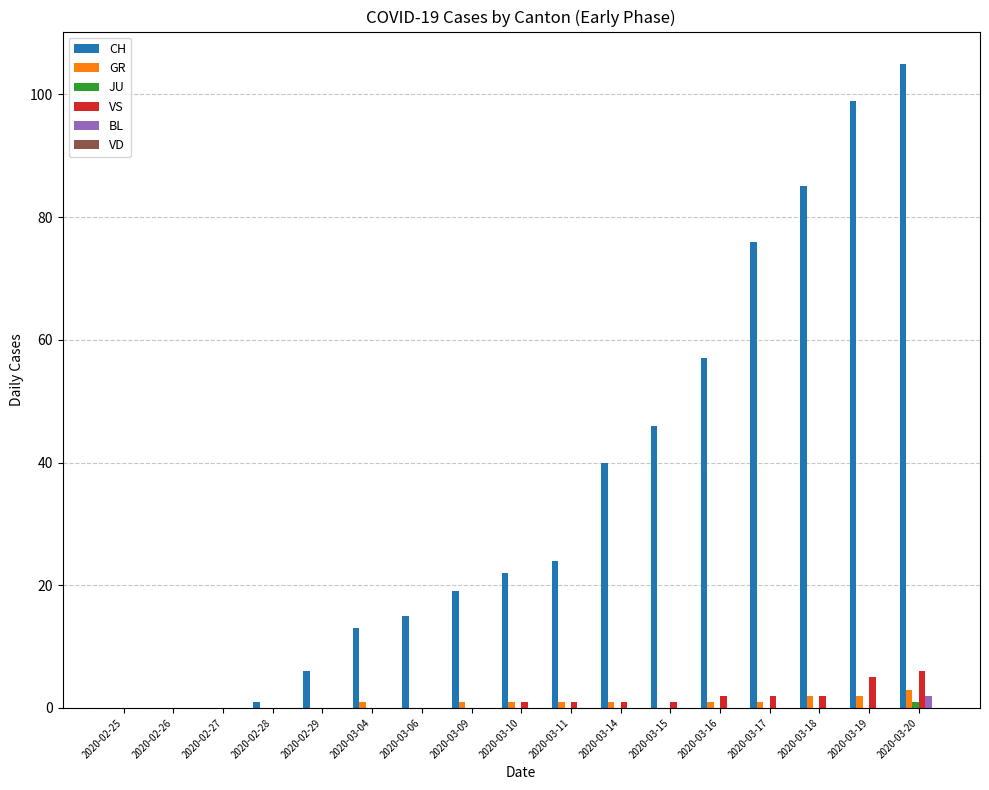

True or false: CH has a value of -57 at 2020-02-25.

False